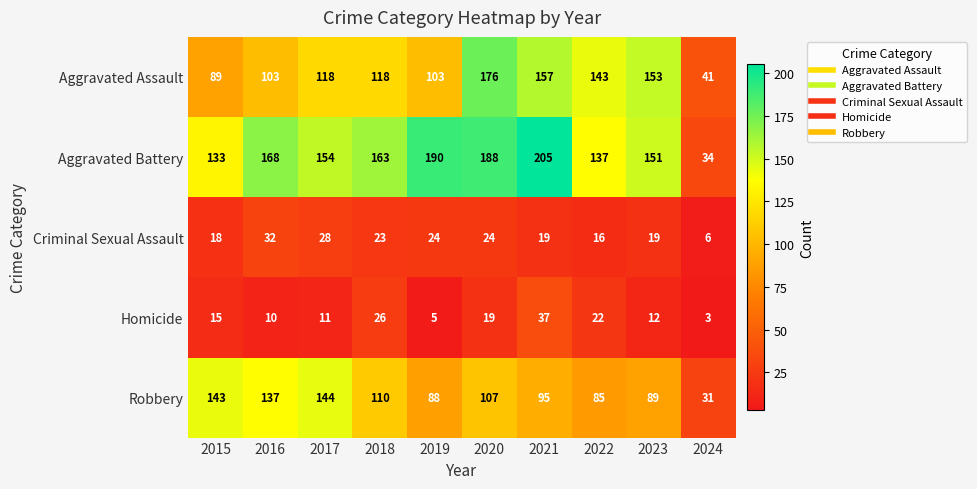

List the series in order of their peak value, lowest first.

Criminal Sexual Assault, Homicide, Robbery, Aggravated Assault, Aggravated Battery